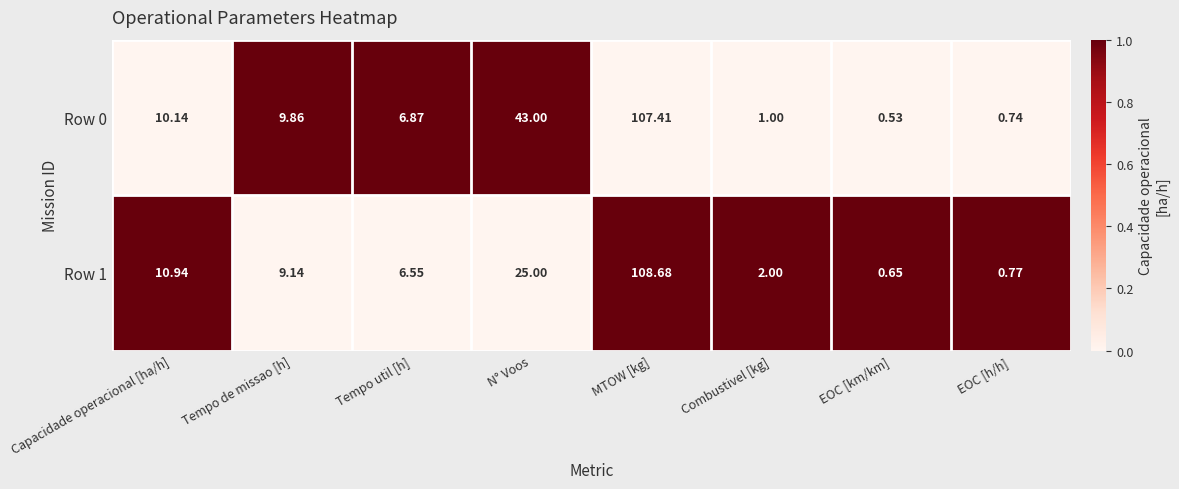

Where does the Row 0 series first go above 9?

Capacidade operacional [ha/h]